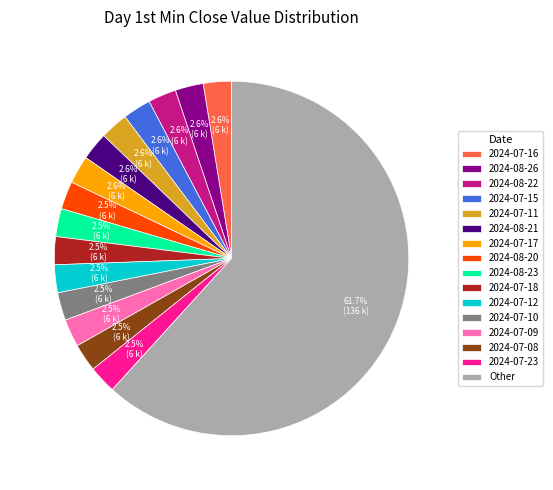

Is Other the majority of the pie?

Yes